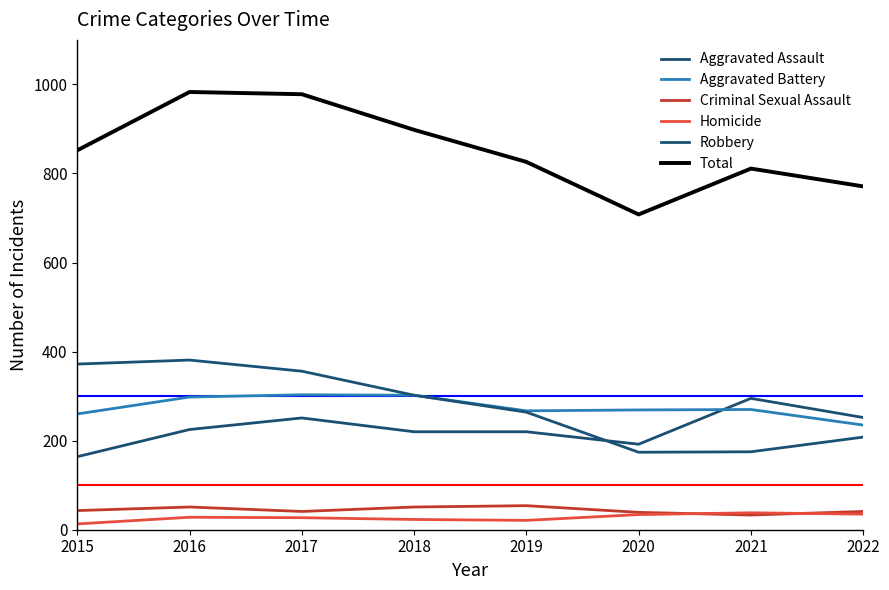

True or false: Criminal Sexual Assault and Total cross at least once.

False